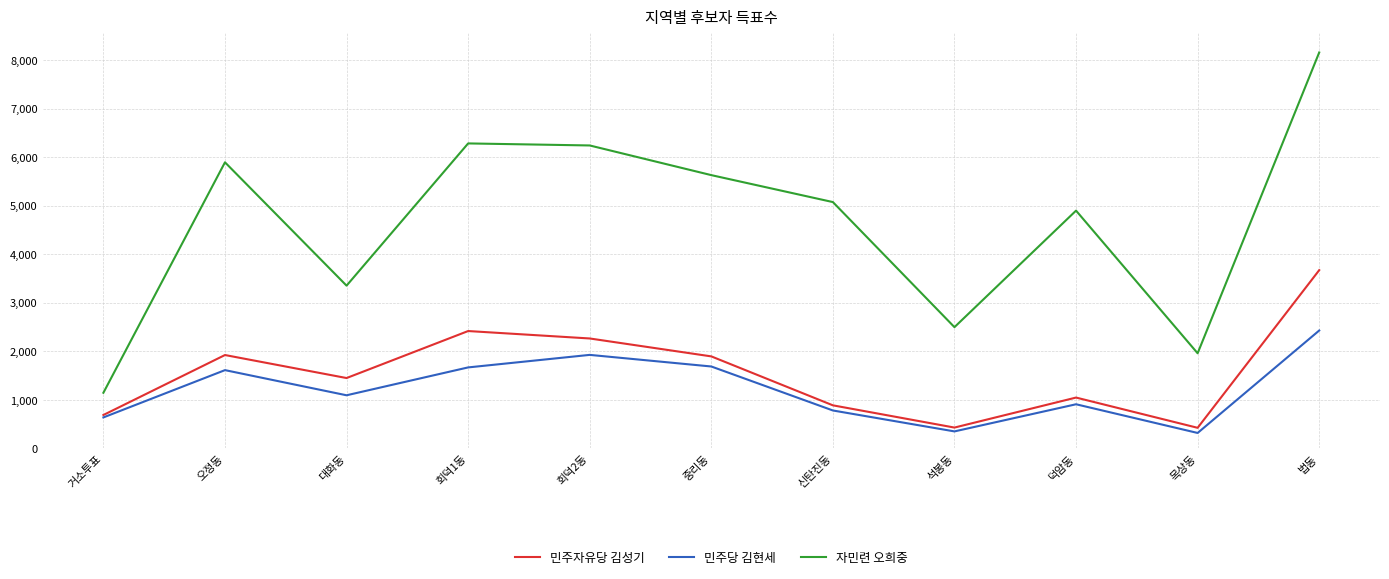

At 오정동, list the series in order from largest to smallest.

자민련 오희중, 민주자유당 김성기, 민주당 김현세